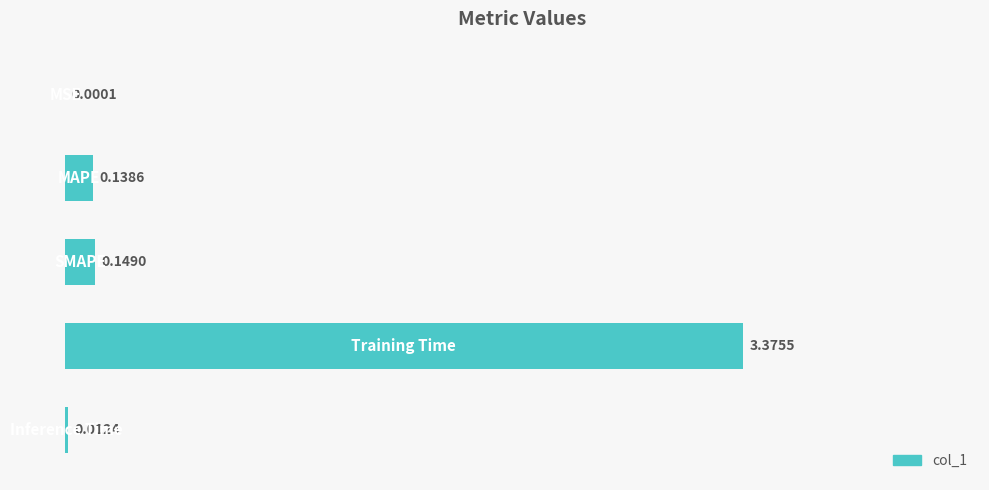

What is the sum of all values?

3.7